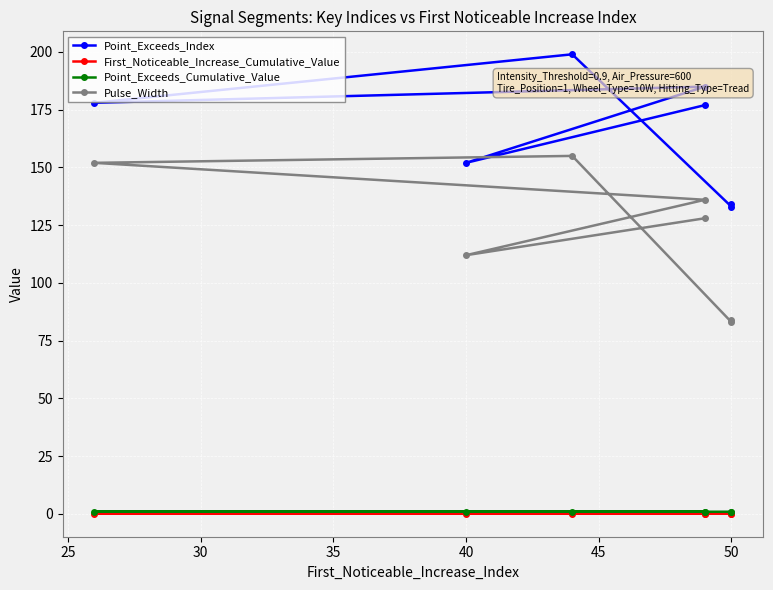

What is the value of the Point_Exceeds_Index point at the 4th from the left?

178.0